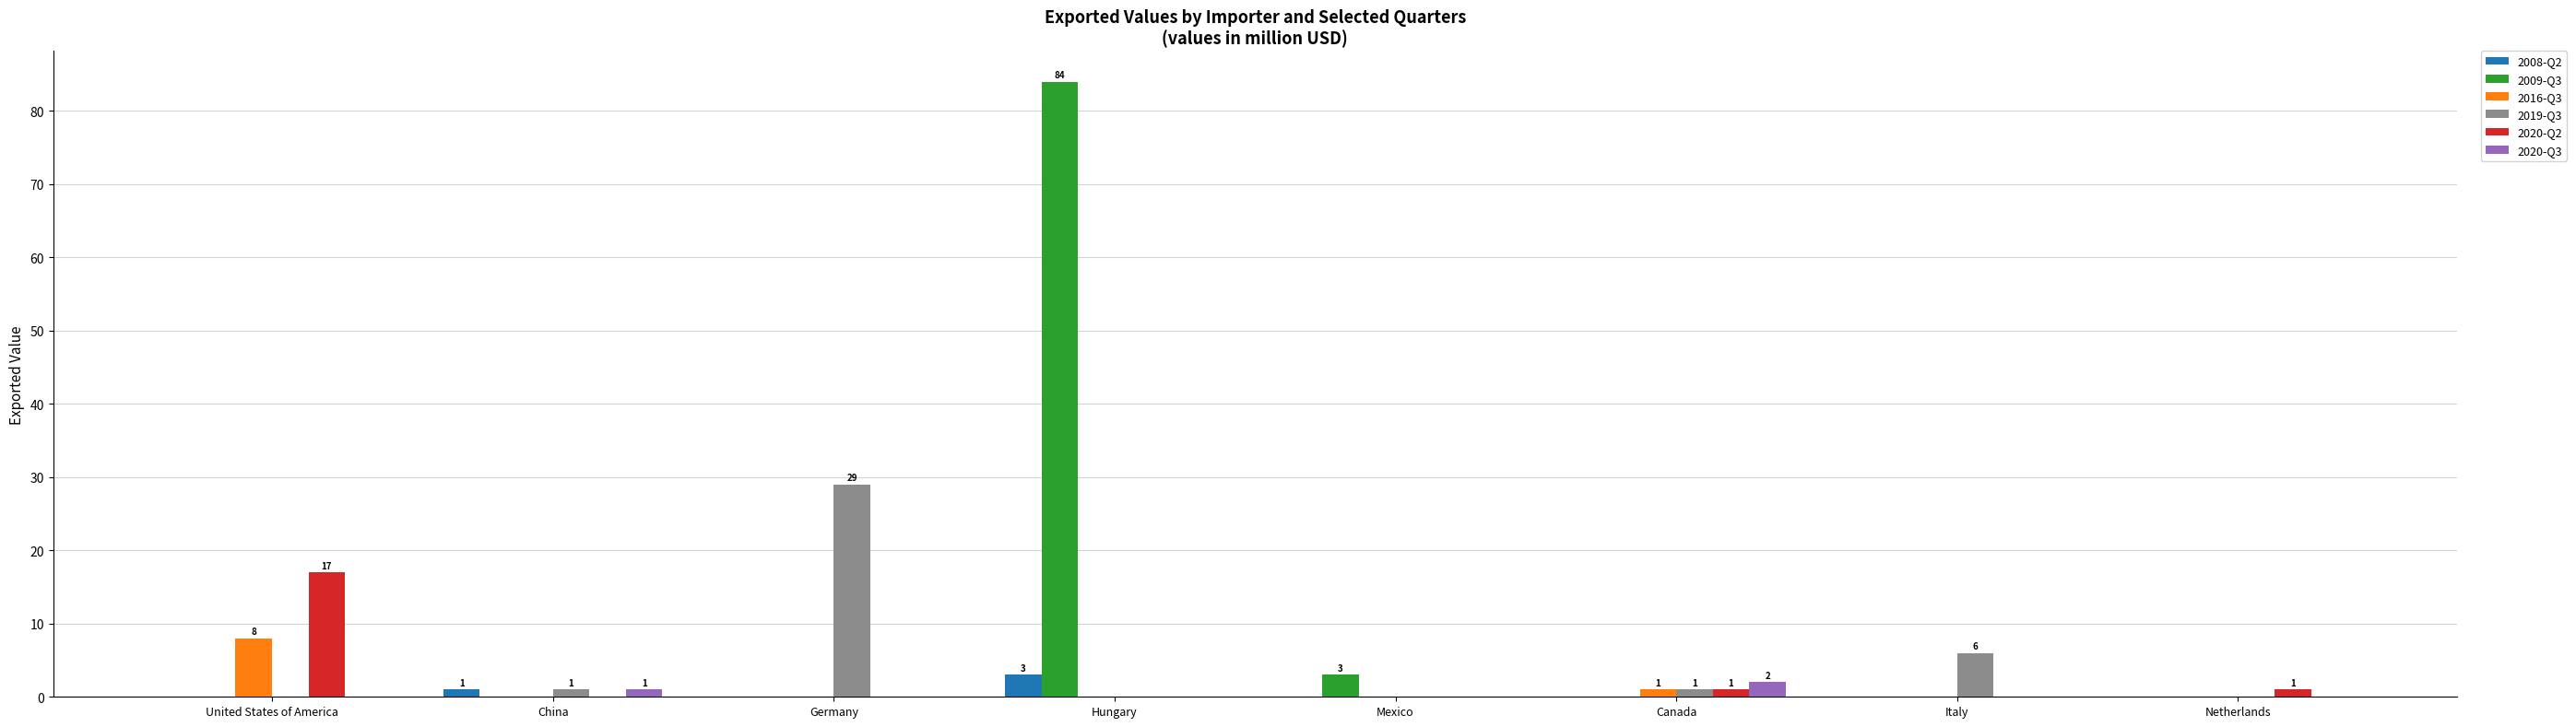

What is the total value across all series at Italy?

6